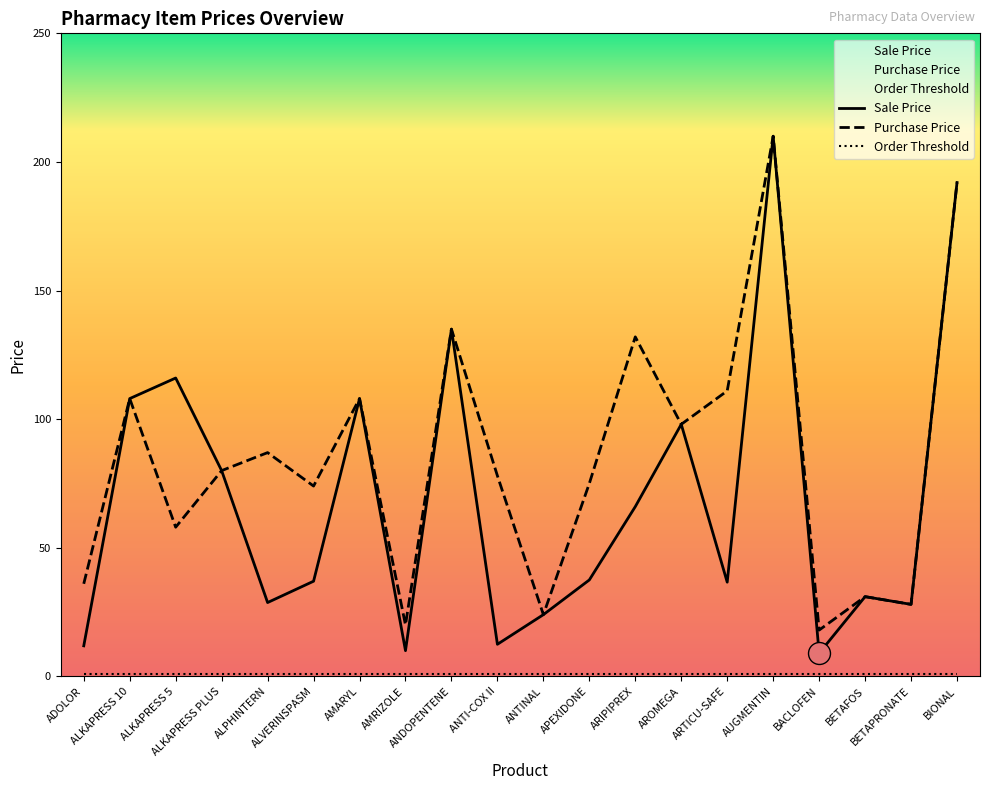

Which series contains the highest Y value?

Sale Price